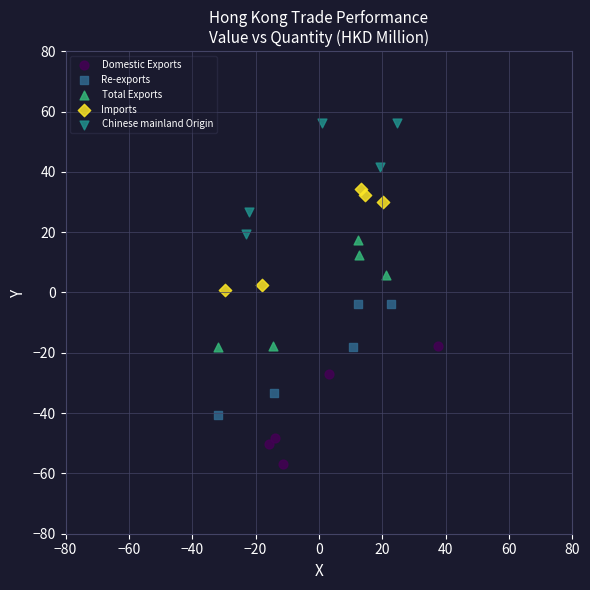

Which series reaches the minimum Y coordinate?

Domestic Exports